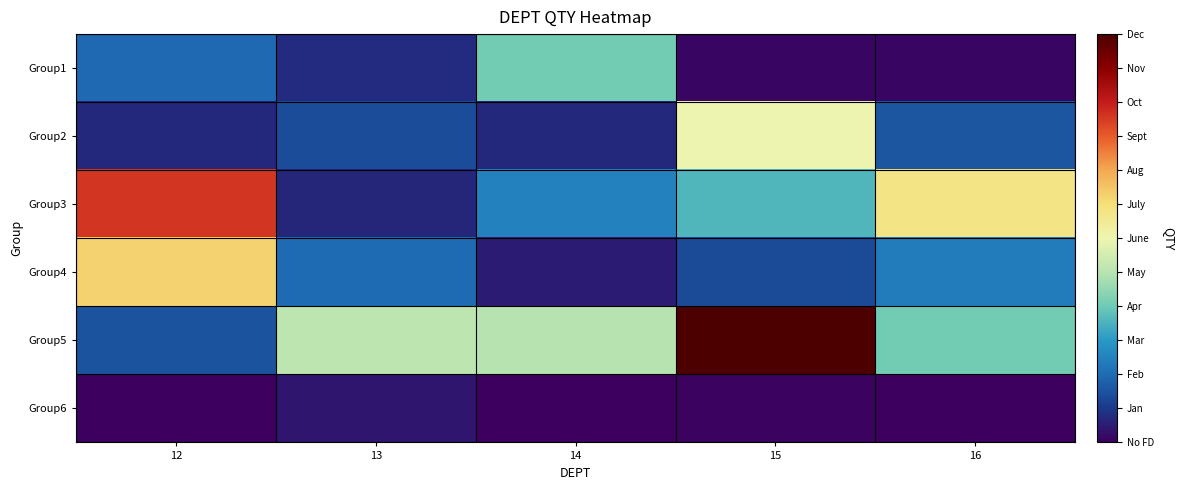

Which series changed the most between 12 and 13?

Group3